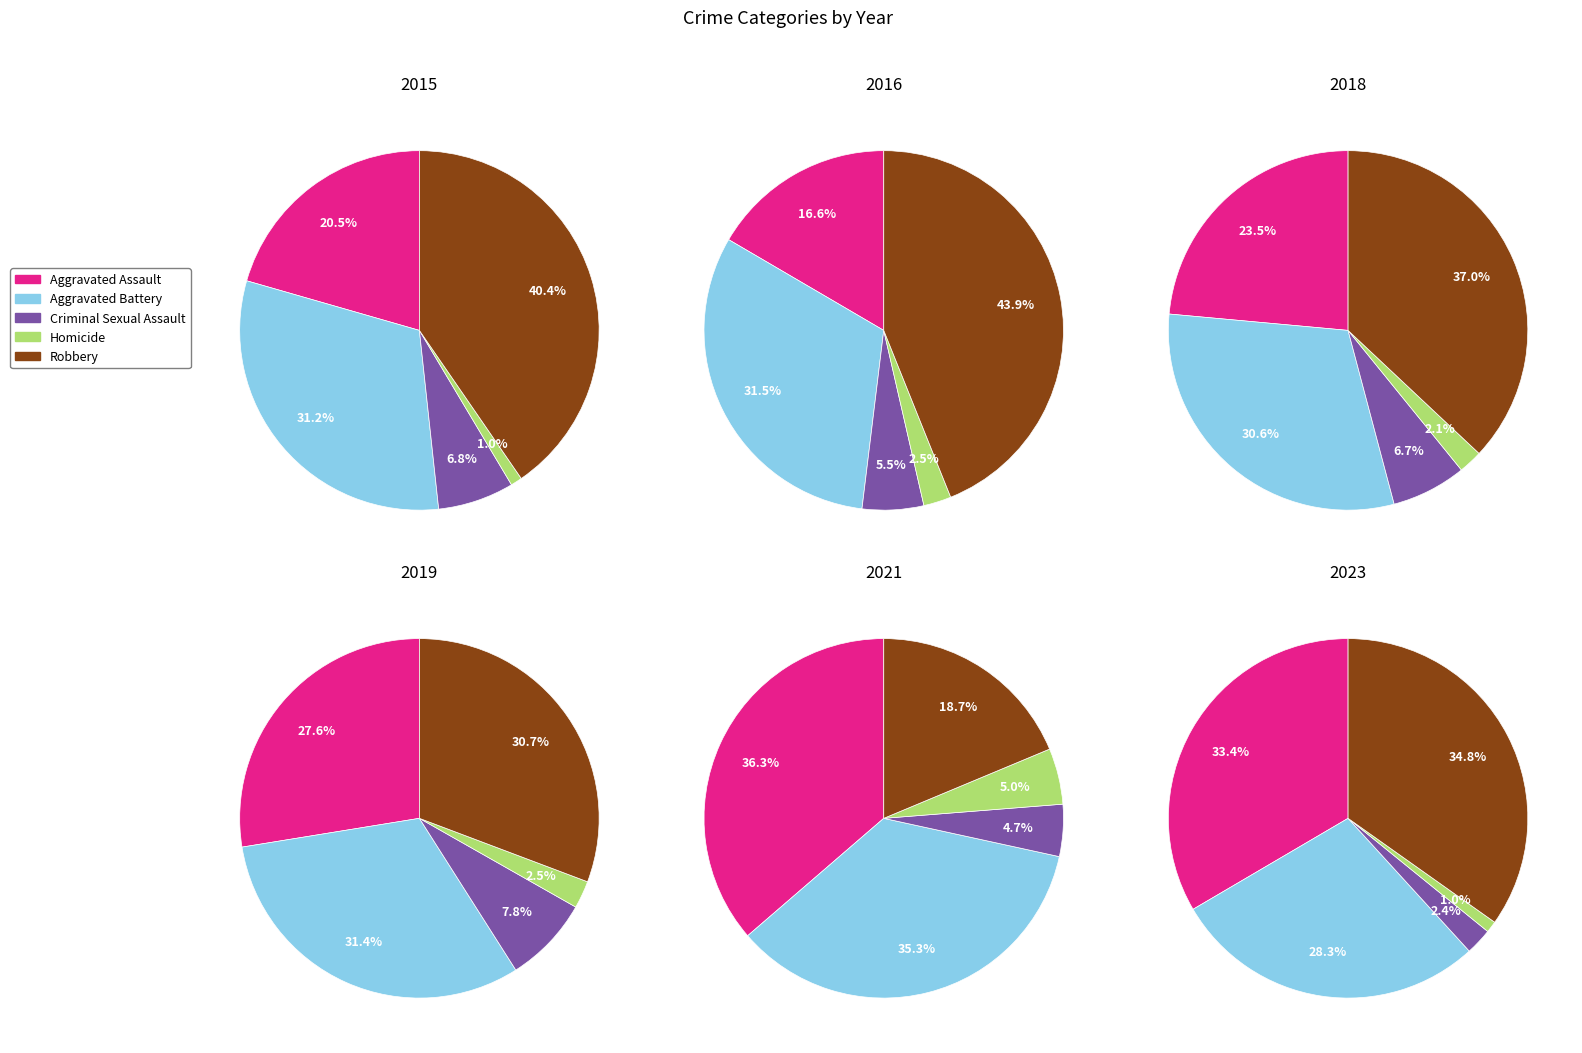

Does 0 represent more than half of the total?

No